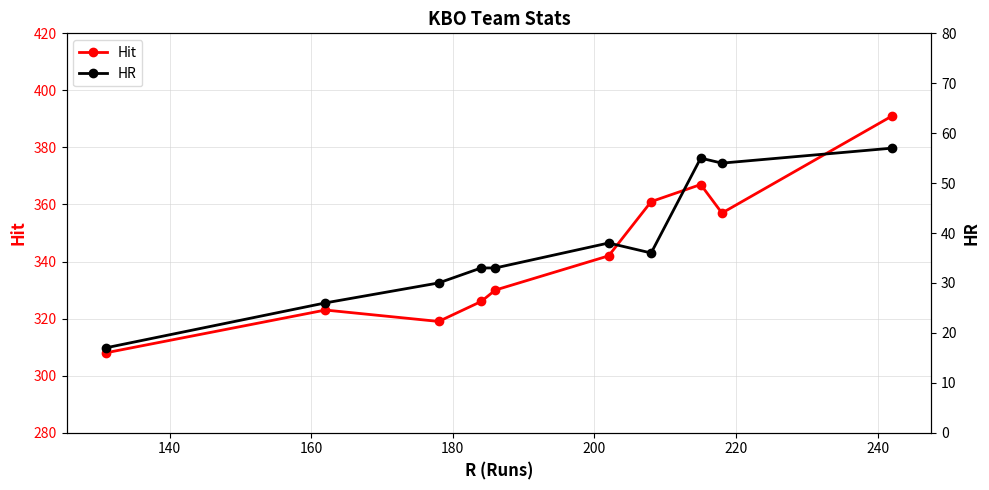

True or false: Hit has more than 1 points higher than both neighbors.

True